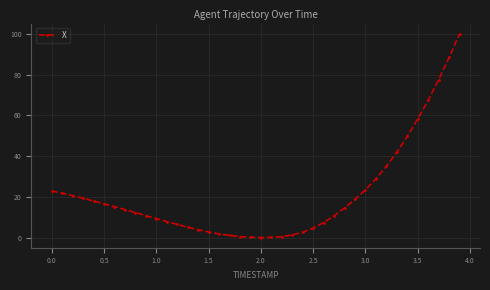

How many values are below 13?

20